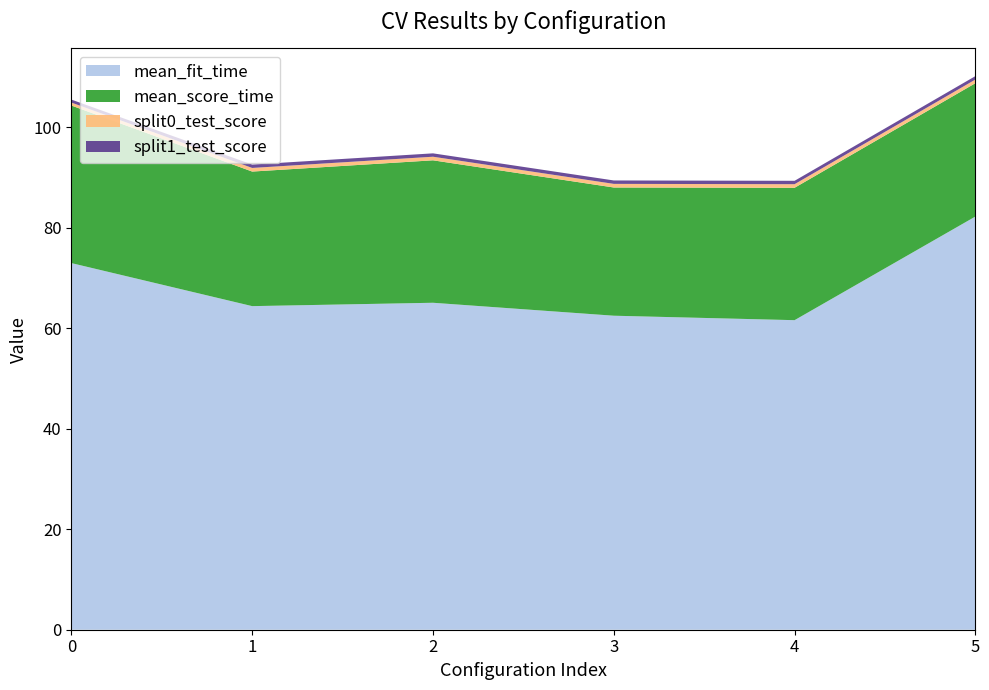

Reading right to left, list all the values displayed in this chart.

mean_fit_time: 82.3	61.6	62.5	65.1	64.4	73.0
mean_score_time: 26.5	26.4	25.5	28.4	26.8	31.4
split0_test_score: 0.7	0.7	0.7	0.7	0.7	0.6
split1_test_score: 0.7	0.7	0.7	0.7	0.7	0.6